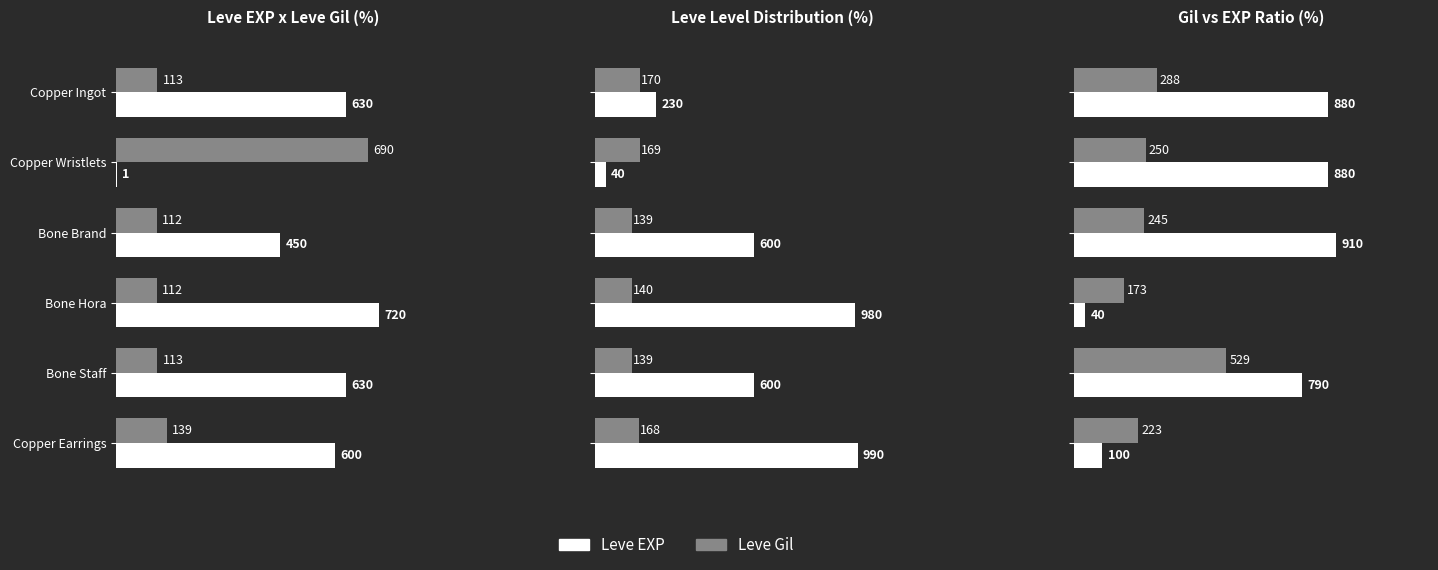

Read the Leve Gil value at Bone Hora, to the nearest 10.

170